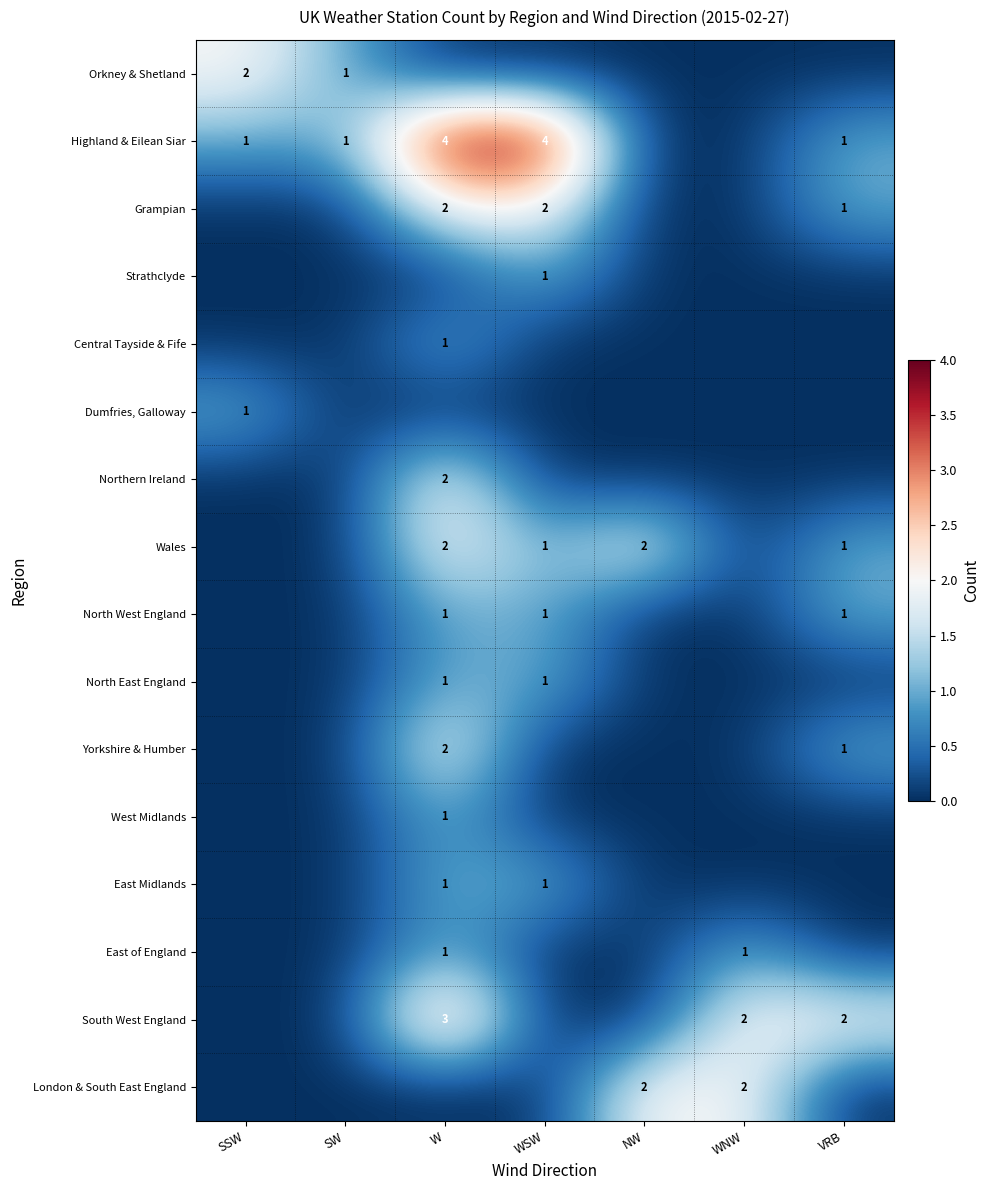

The value of Dumfries, Galloway at SSW is 1. True or false?

True